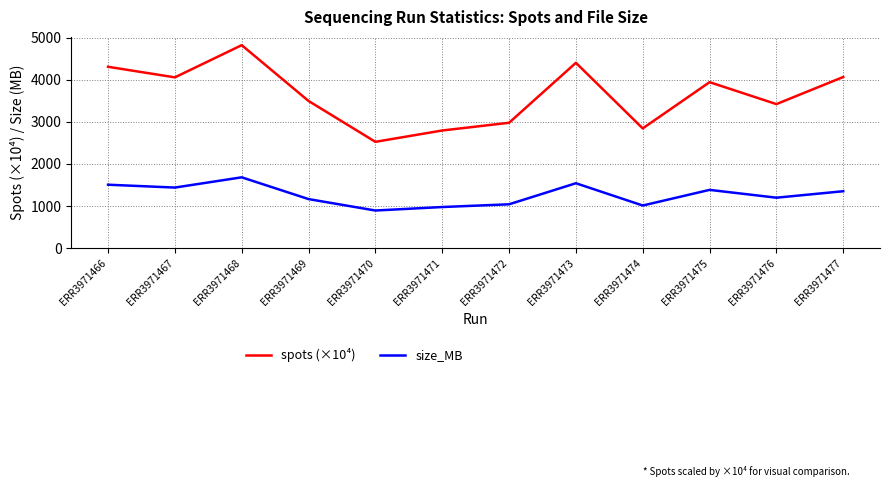

What is the difference between the second highest and second lowest values in the size_MB series?

566.0